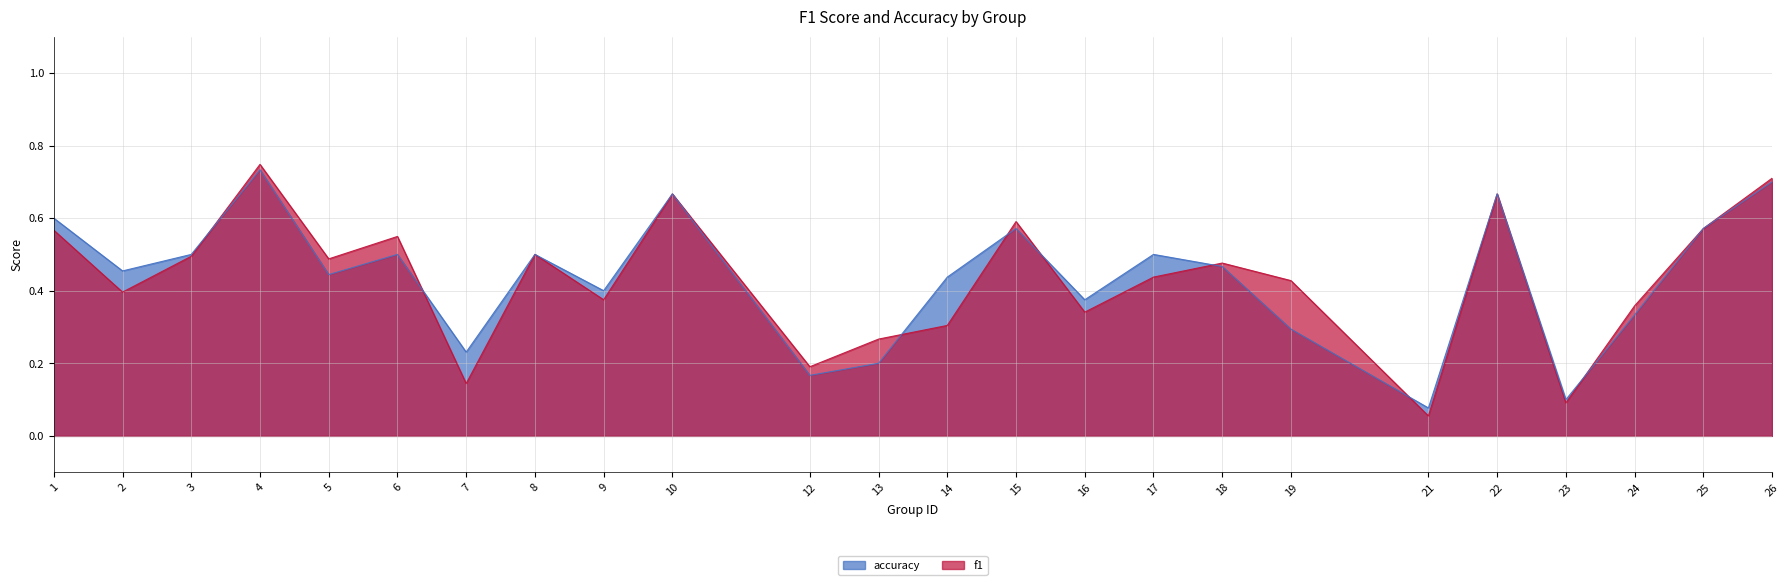

List the labels in order of accuracy value, smallest first.

21, 23, 12, 13, 7, 19, 24, 16, 9, 14, 5, 2, 18, 3, 6, 8, 17, 15, 25, 1, 10, 22, 26, 4